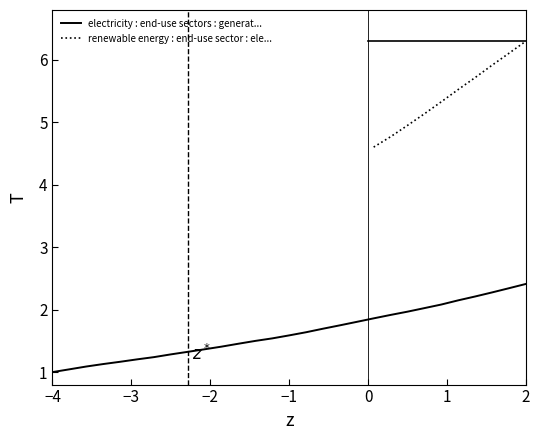

What is the minimum value shown in the chart?

1.0